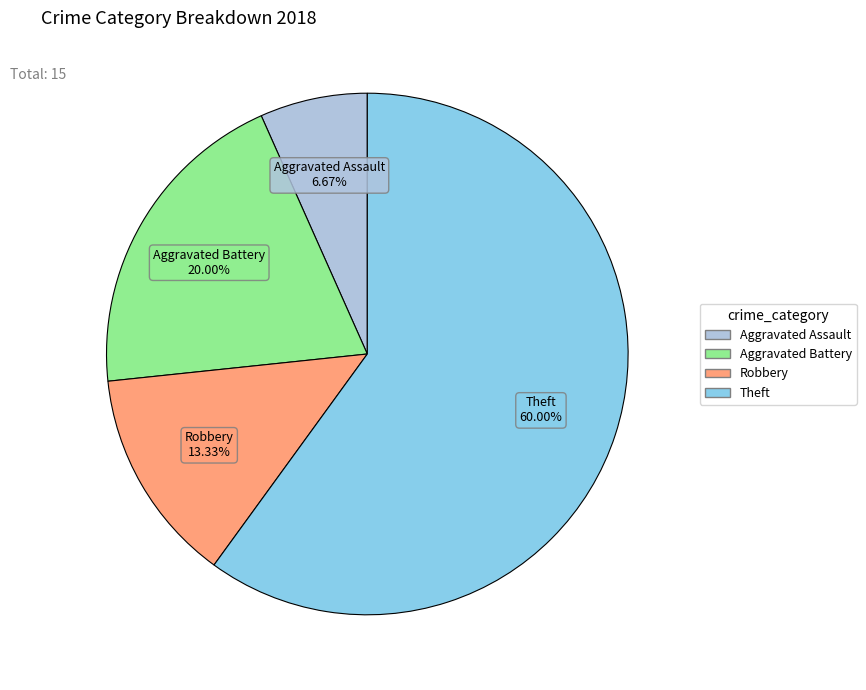

Is there any slice that represents more than half of the pie?

Yes